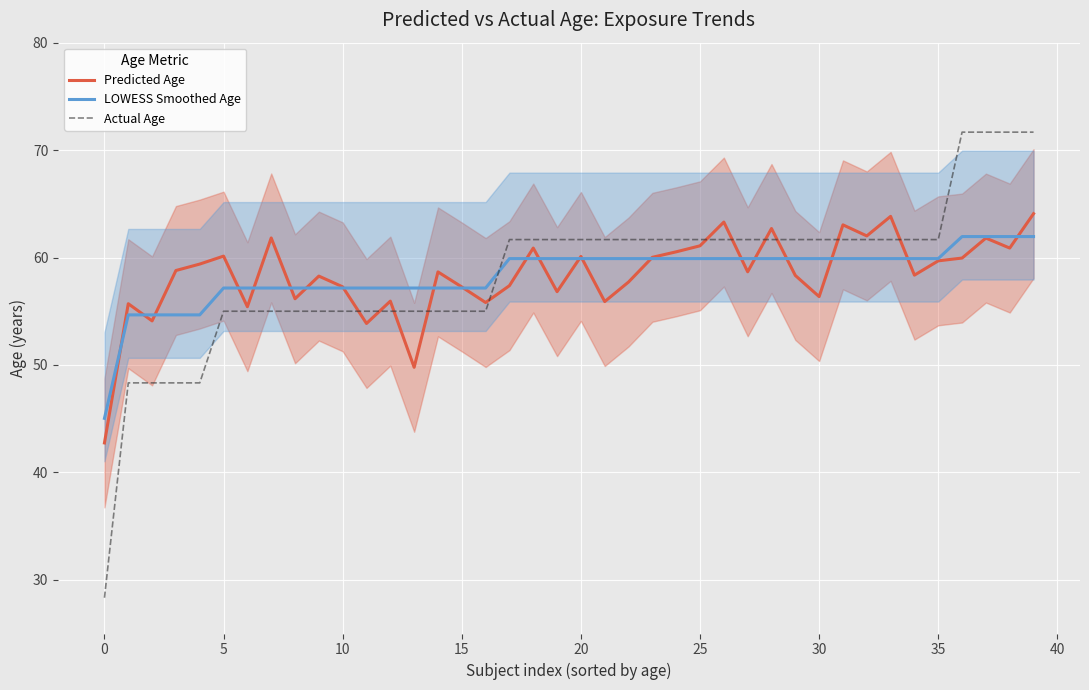

What is the label of the 30th point from the left?

29